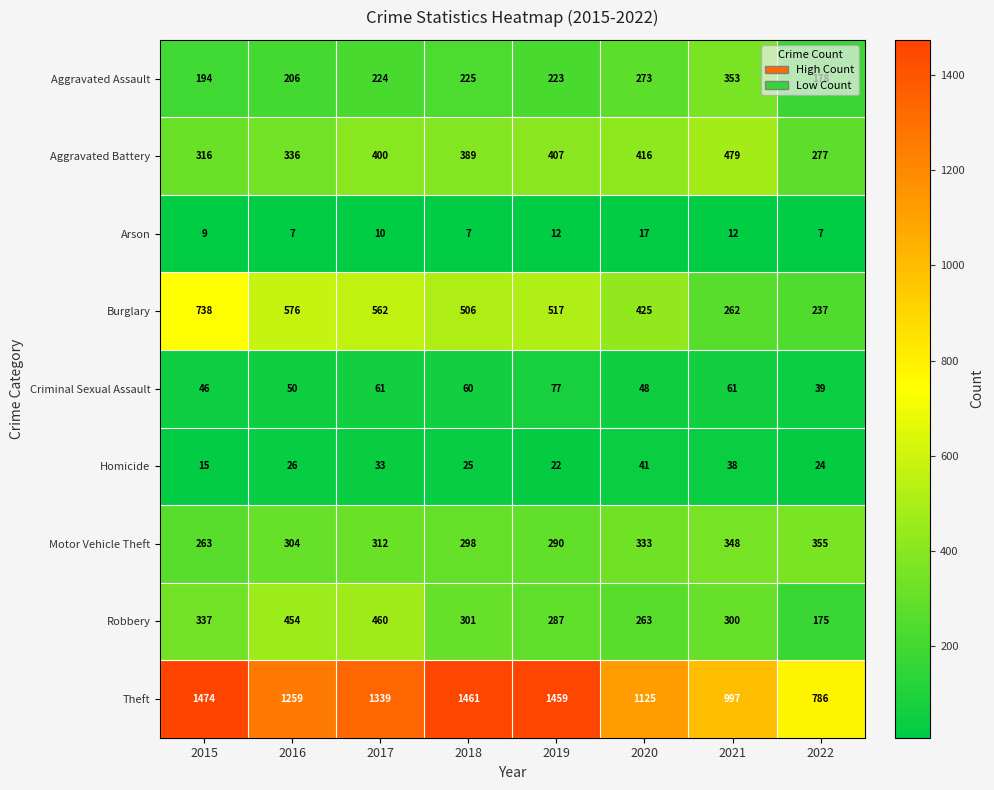

The value of Aggravated Battery at 2018 is 560. True or false?

False